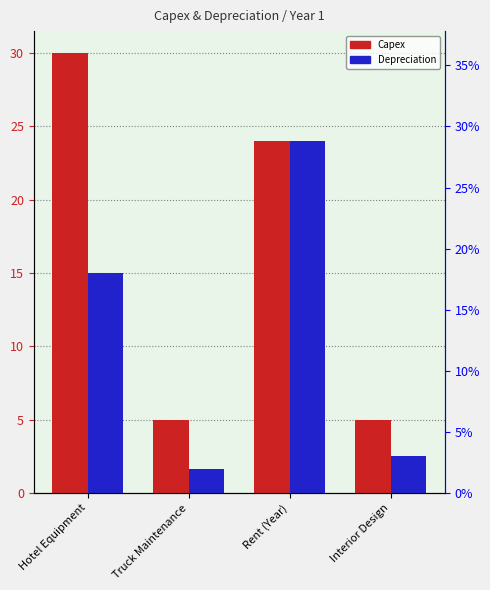

How many categories are shown in the chart?

4